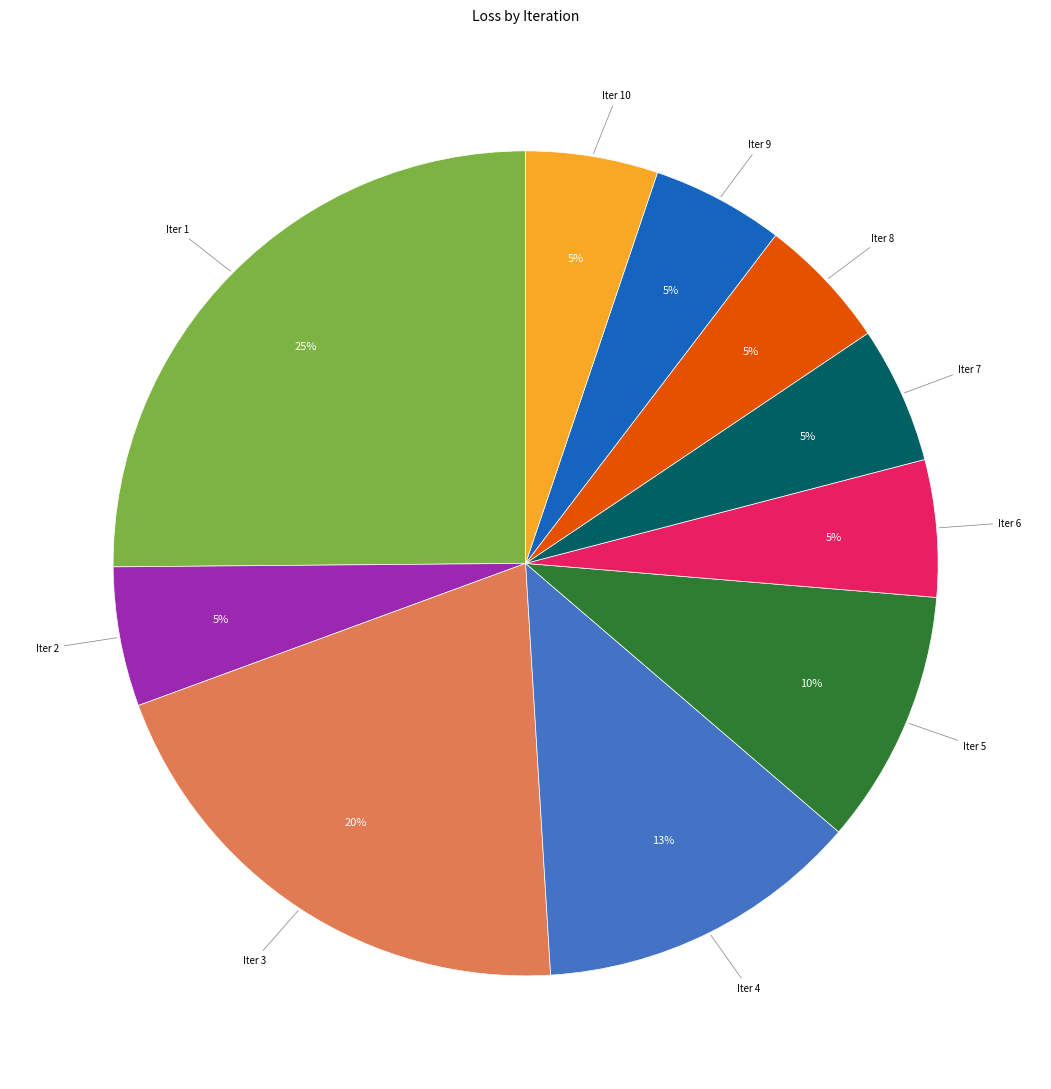

To the nearest percent, what is the average slice percentage?

10%